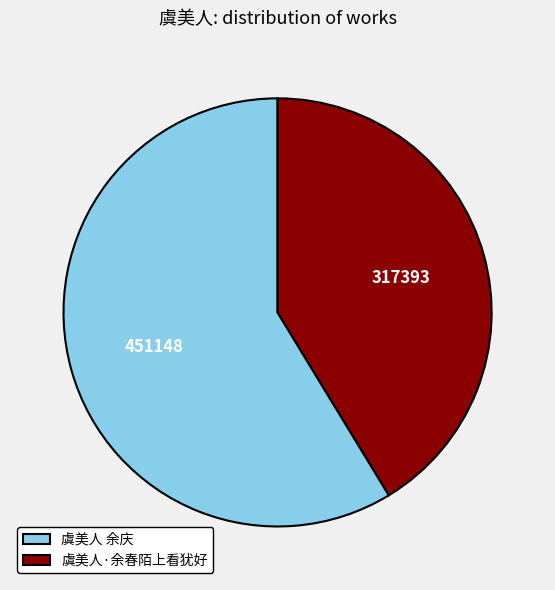

Is the sum of 虞美人·余春陌上看犹好 and 虞美人 余庆 greater than half?

Yes